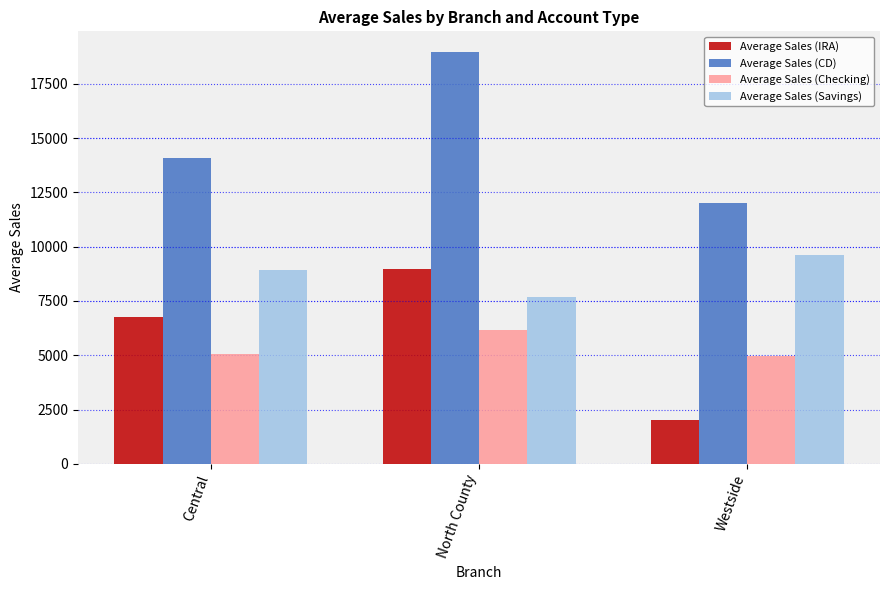

Rank the series at North County from lowest to highest value.

Average Sales (Checking), Average Sales (Savings), Average Sales (IRA), Average Sales (CD)